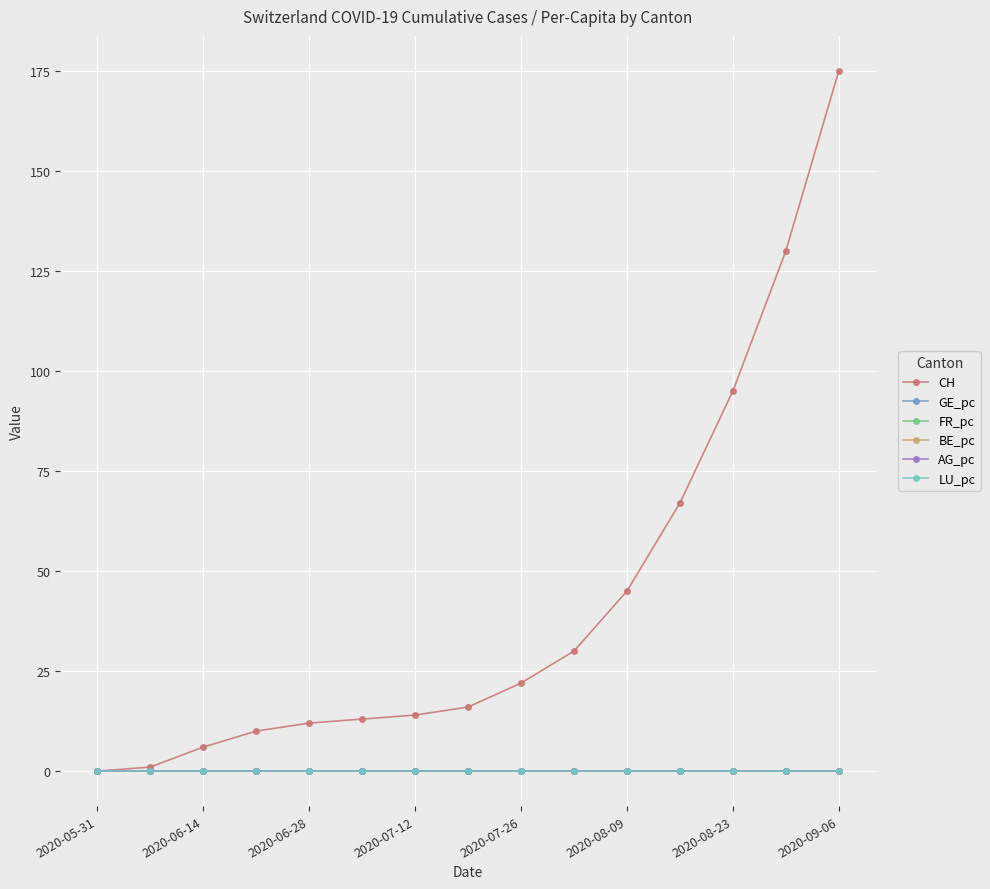

Which series has the largest range (max minus min)?

CH